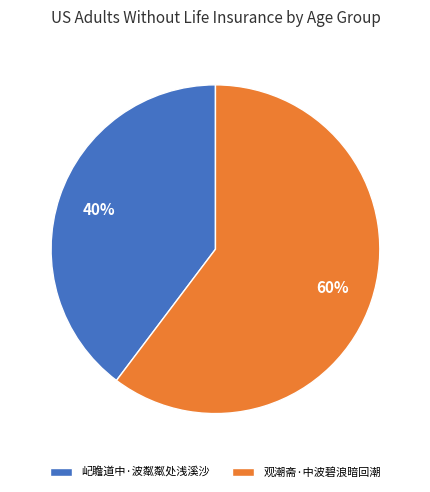

To the nearest percent, what is the average slice percentage?

50%